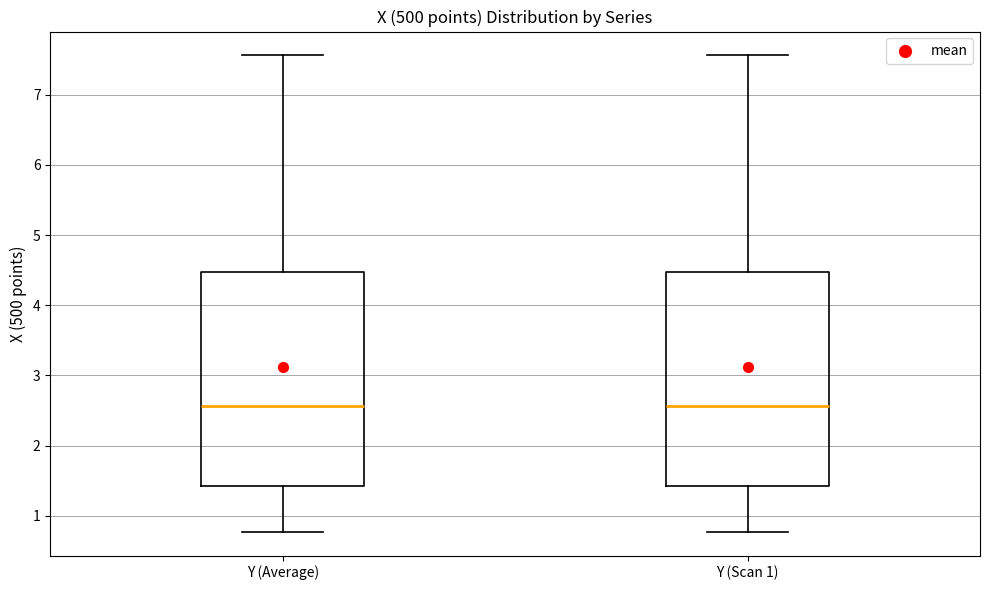

Where is the upper edge of the box for Y (Scan 1) on the y-axis? The values are not printed on the chart, so give them approximately, as read against the axis.

4.5